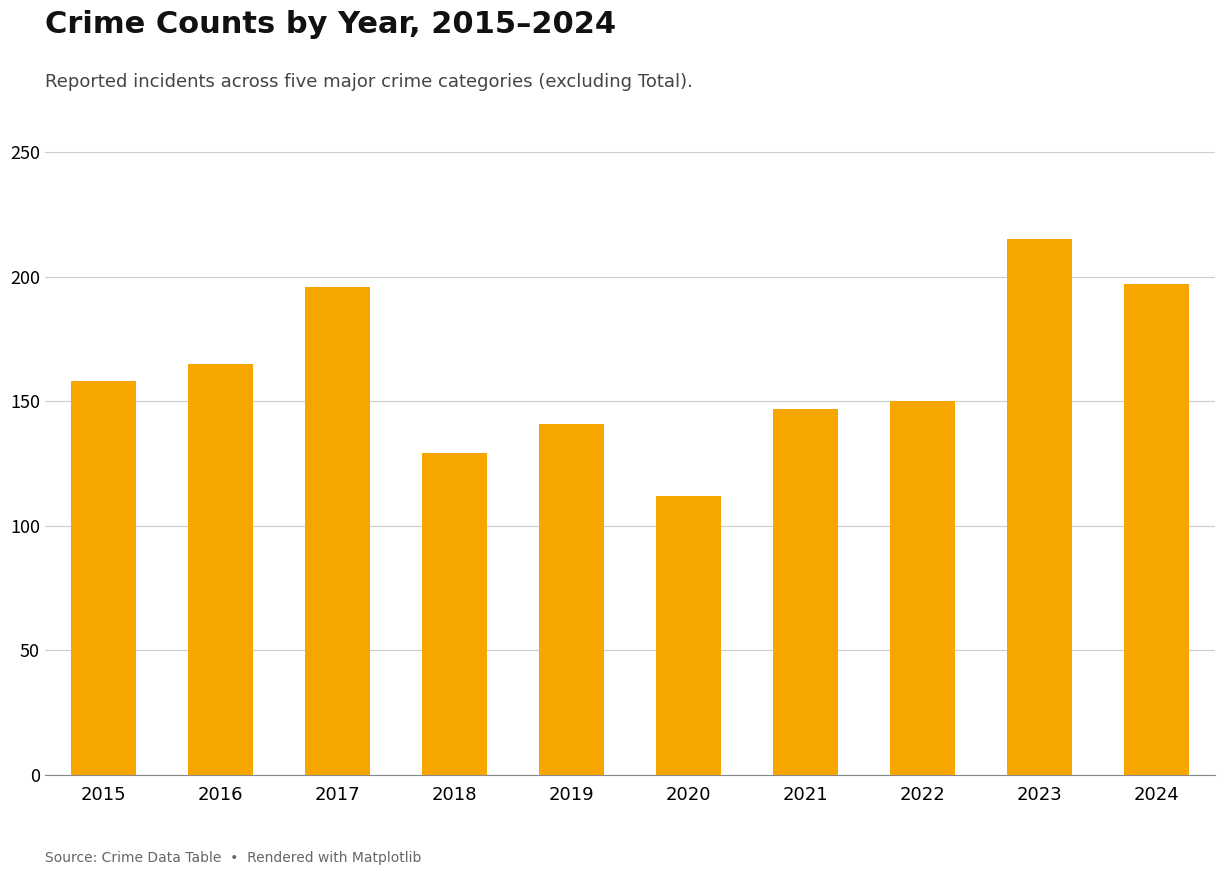

How many values are below 158?

5